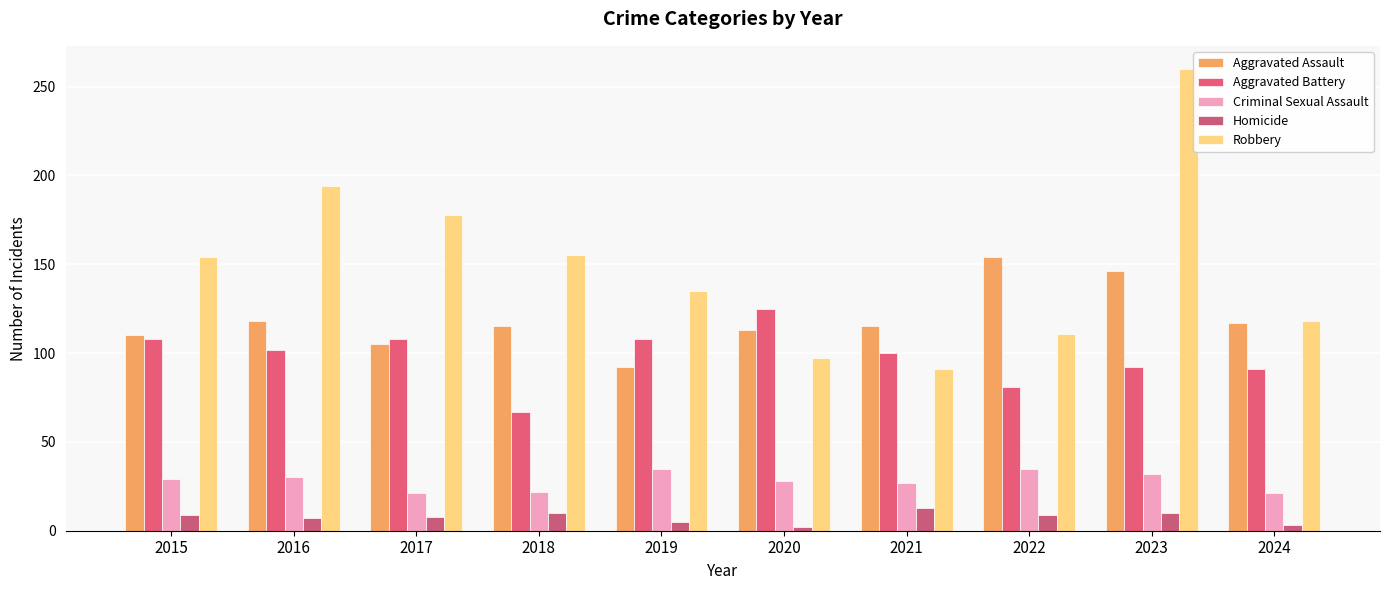

What is the average value of the Criminal Sexual Assault series?

28